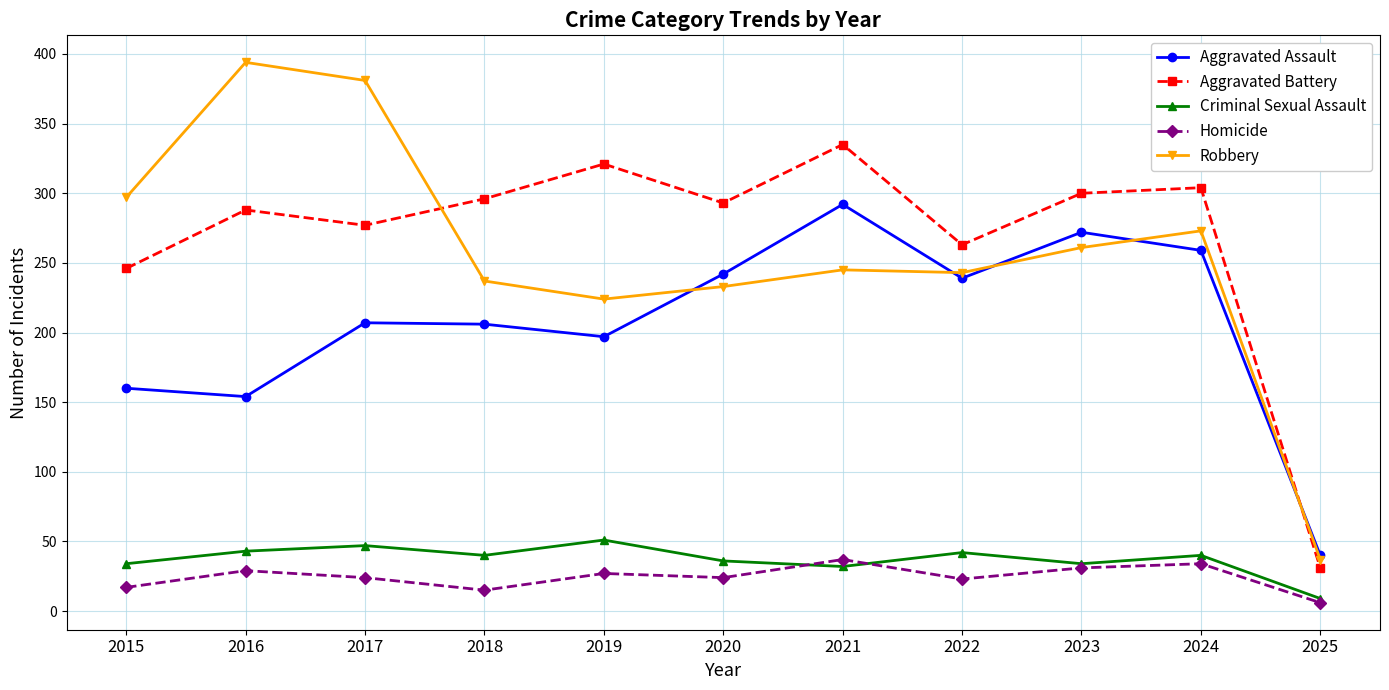

Which series changed the most between 2018 and 2020?

Aggravated Assault